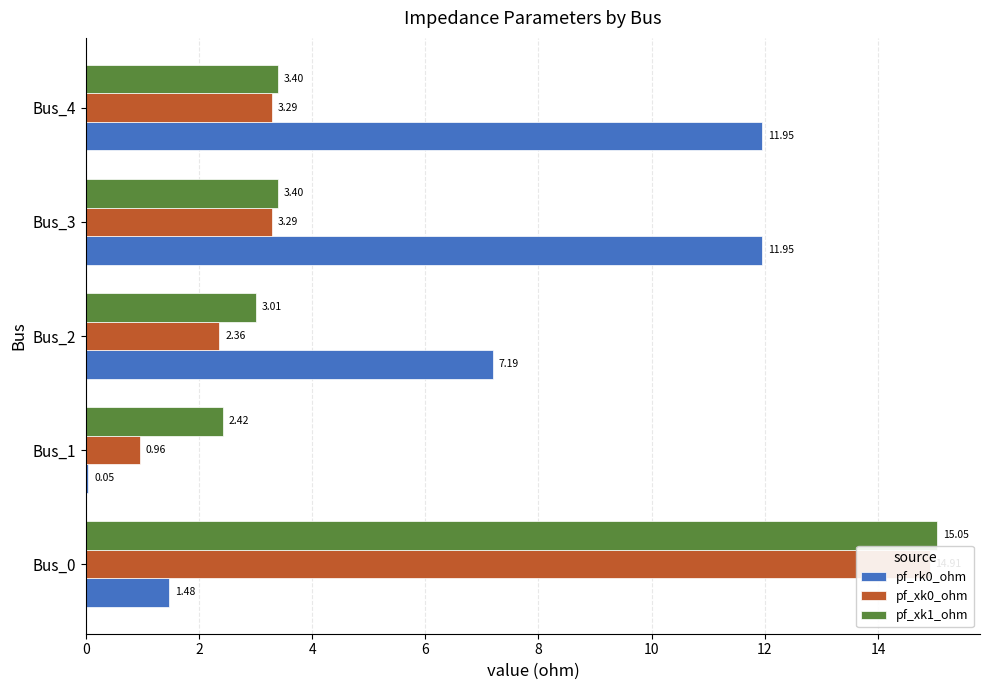

Rank the series at 4 from lowest to highest value.

pf_xk0_ohm, pf_xk1_ohm, pf_rk0_ohm